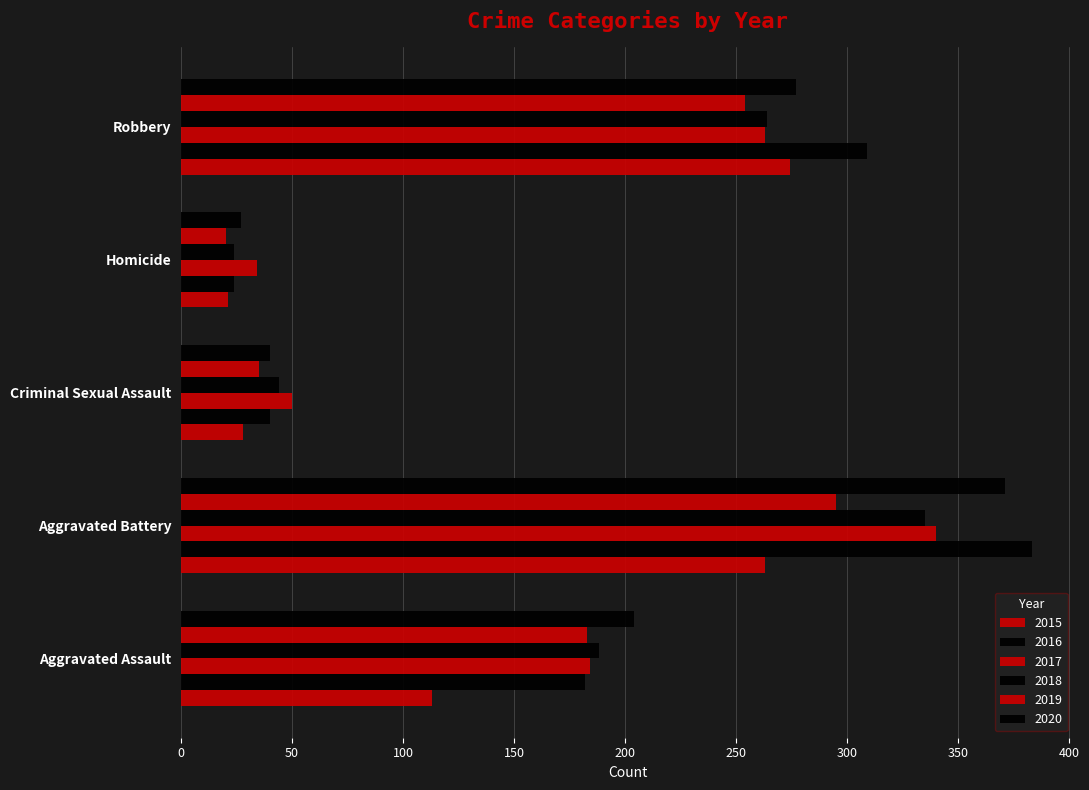

What is the sum of the 2017 values at Aggravated Battery and Homicide?

374